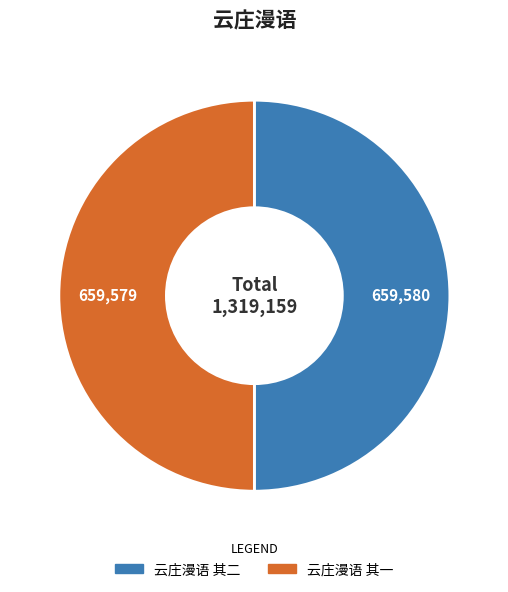

True or false: 云庄漫语 其一 accounts for 36% of the total.

False